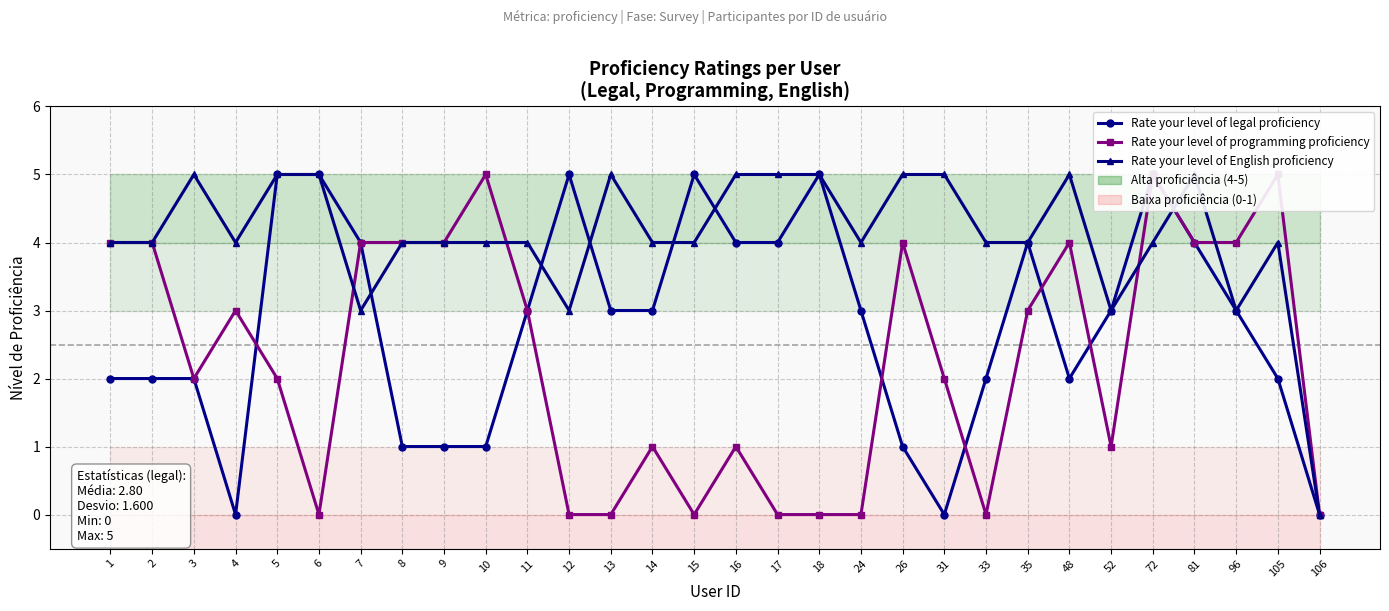

Reading left to right, extract all data points from this chart.

Rate your level of legal proficiency: 2	2	2	0	5	5	4	1	1	1	3	5	3	3	5	4	4	5	3	1	0	2	4	2	3	5	4	3	2	0
Rate your level of programming proficiency: 4	4	2	3	2	0	4	4	4	5	3	0	0	1	0	1	0	0	0	4	2	0	3	4	1	5	4	4	5	0
Rate your level of English proficiency: 4	4	5	4	5	5	3	4	4	4	4	3	5	4	4	5	5	5	4	5	5	4	4	5	3	4	5	3	4	0